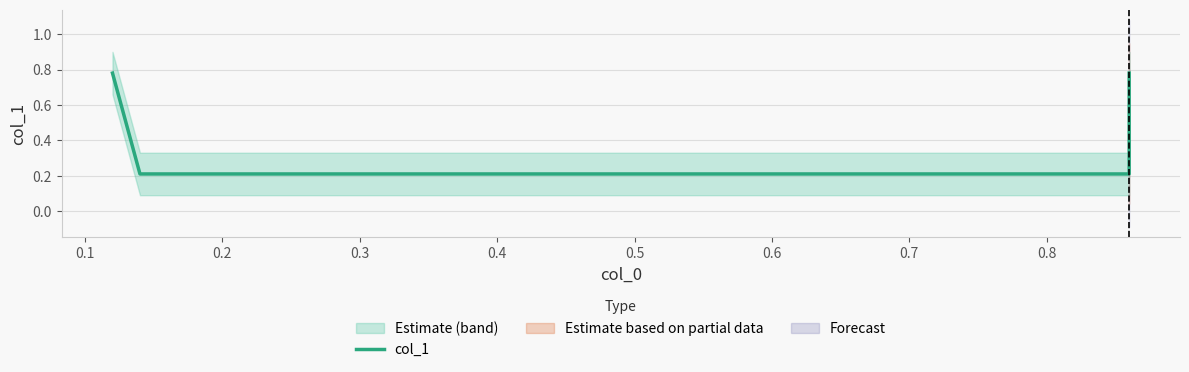

True or false: there are more than 1 points higher than both neighbors.

False